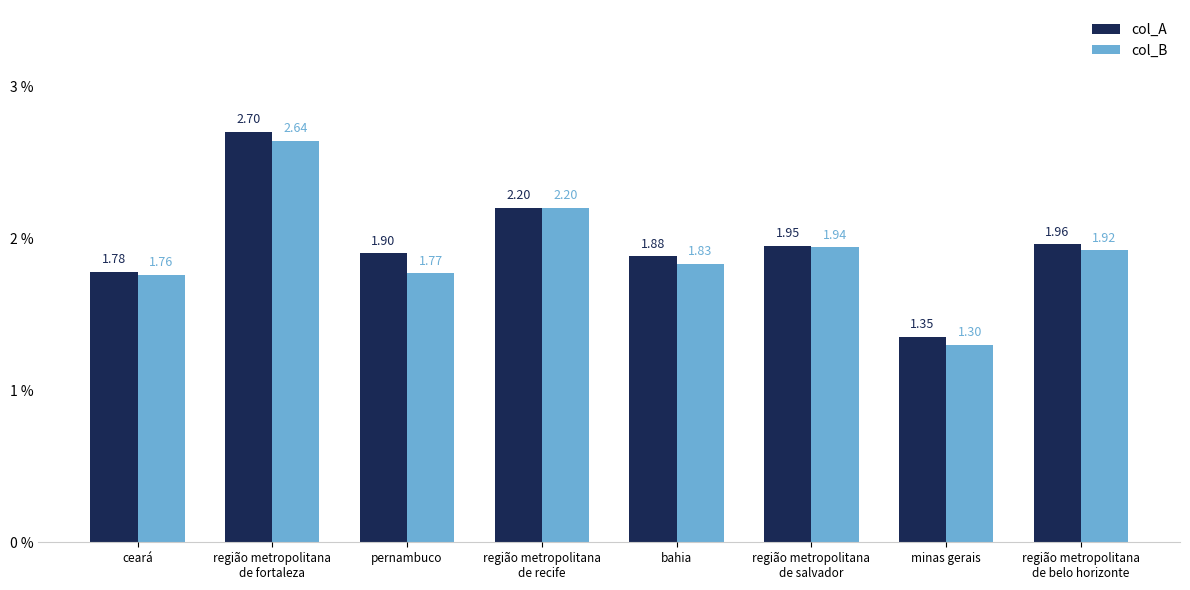

Are the bars grouped side by side (vs. stacked)?

Yes